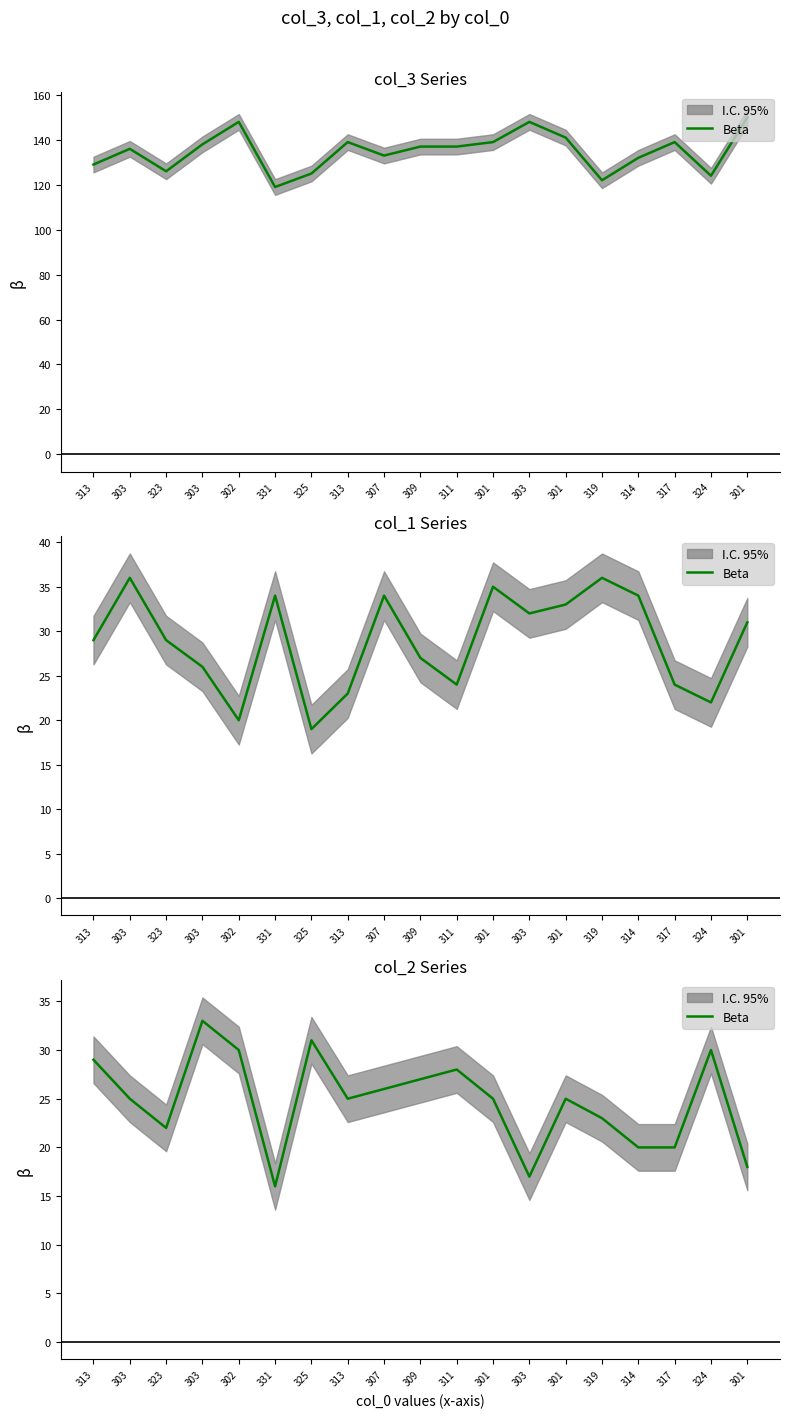

True or false: there are more than 0 points higher than both neighbors.

True